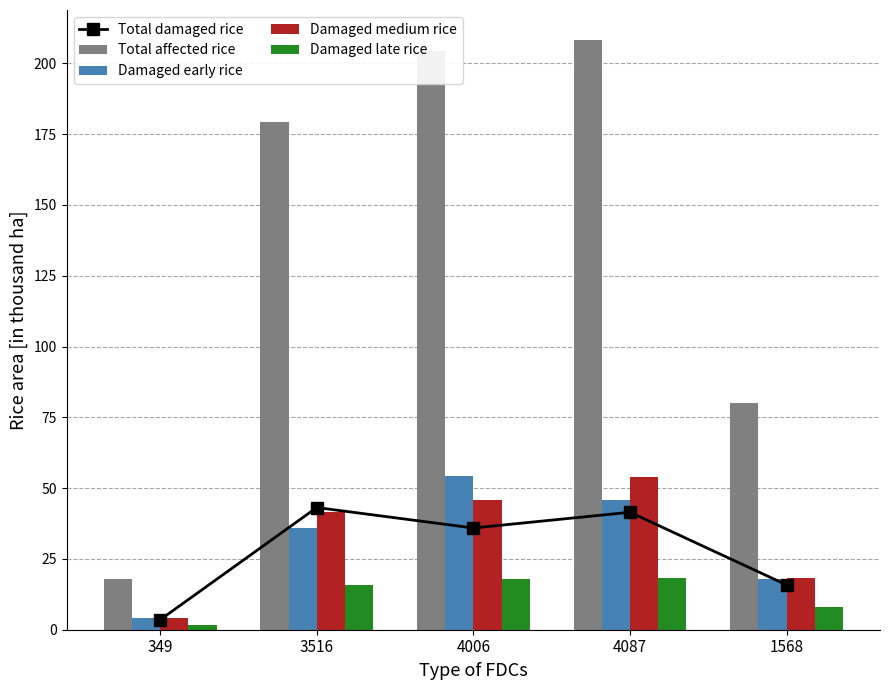

What are all the series names shown in the legend?

Total damaged rice, Total affected rice, Damaged early rice, Damaged medium rice, Damaged late rice